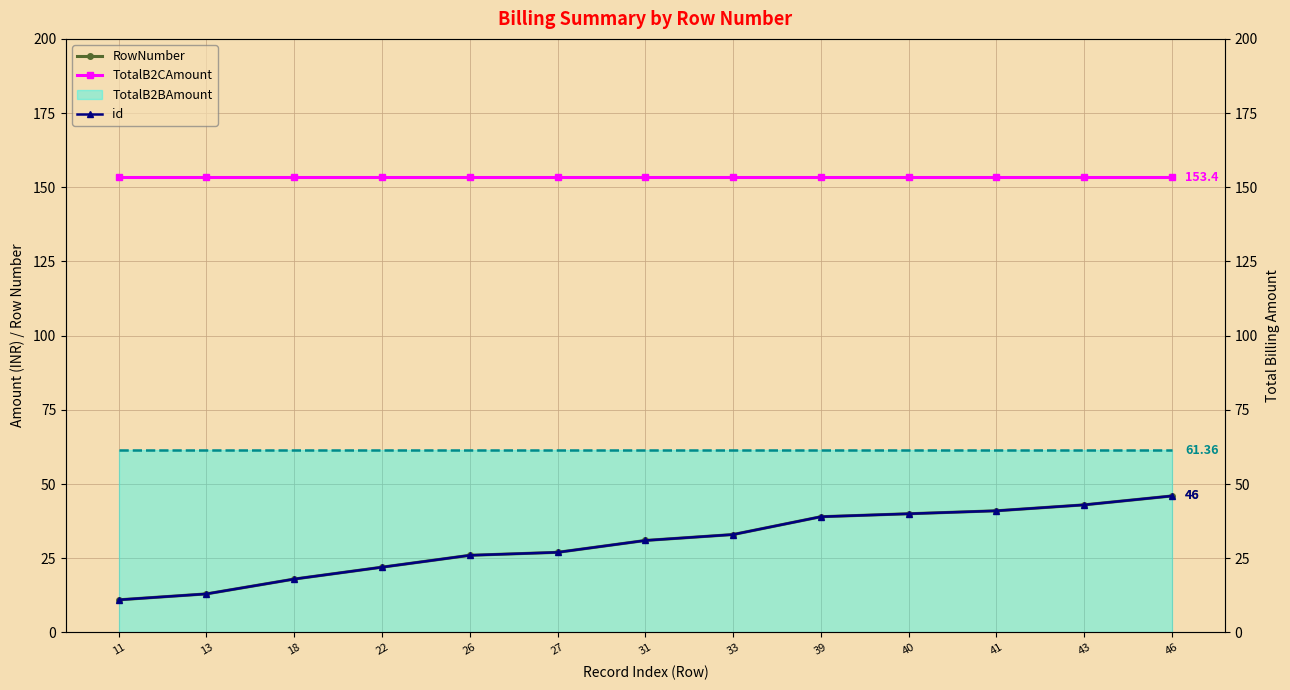

Is it true that id equals 46.0 at 46?

True